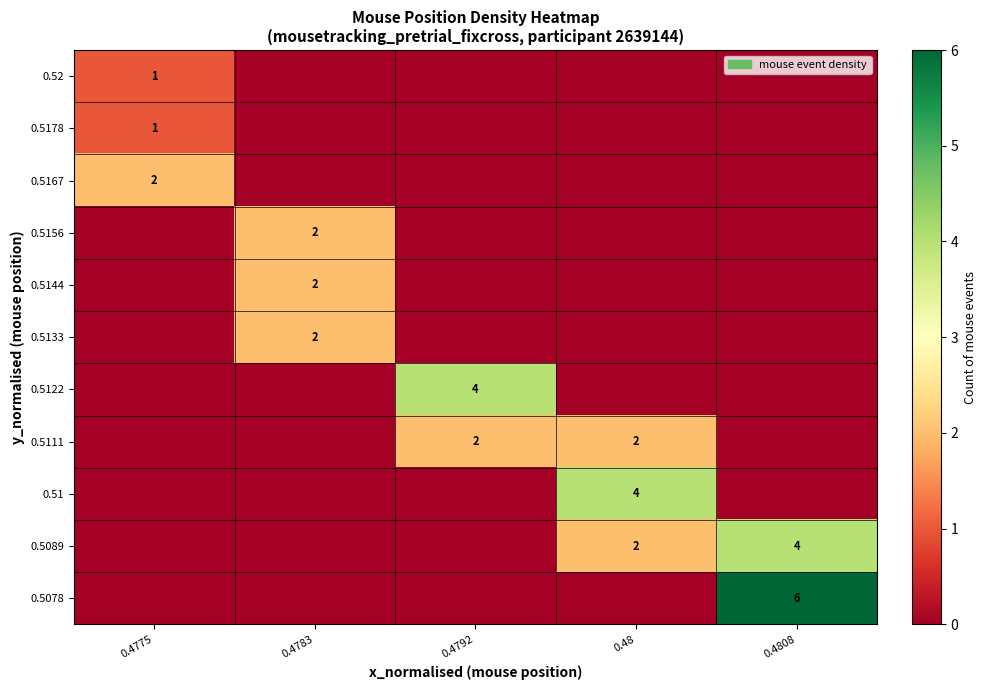

What is the difference between the highest and lowest values at 0.4808?

6